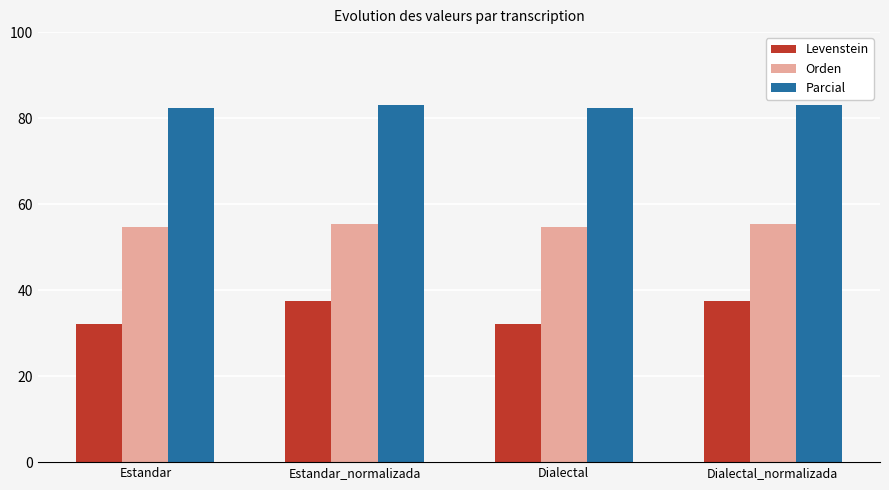

What position from the left is Dialectal?

3